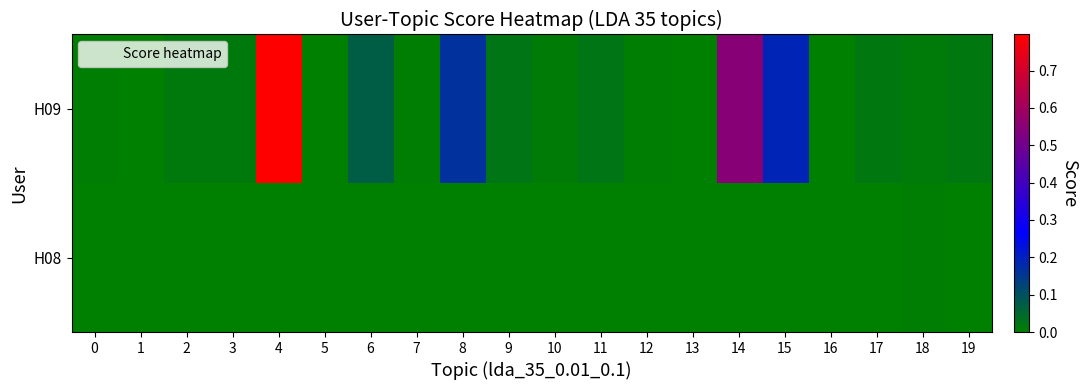

At 6, list the series in order from largest to smallest.

H09, H08